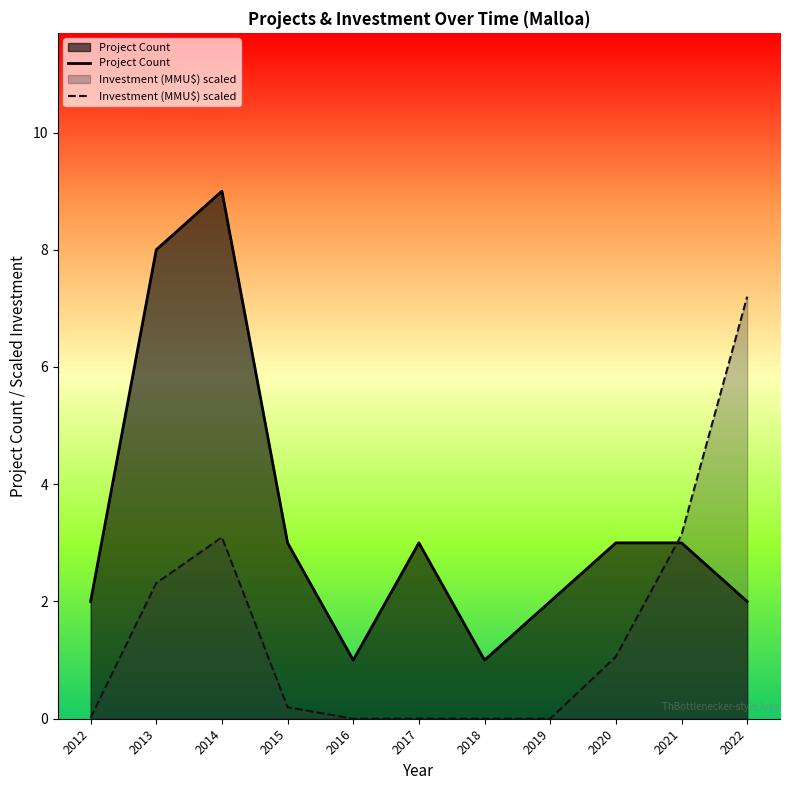

What is the sum of the Investment (MMU$) scaled values at 2021 and 2020?

4.2